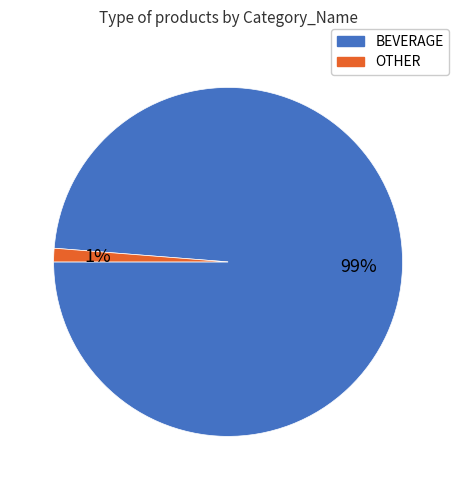

To the nearest percent, what is the average slice percentage?

50%